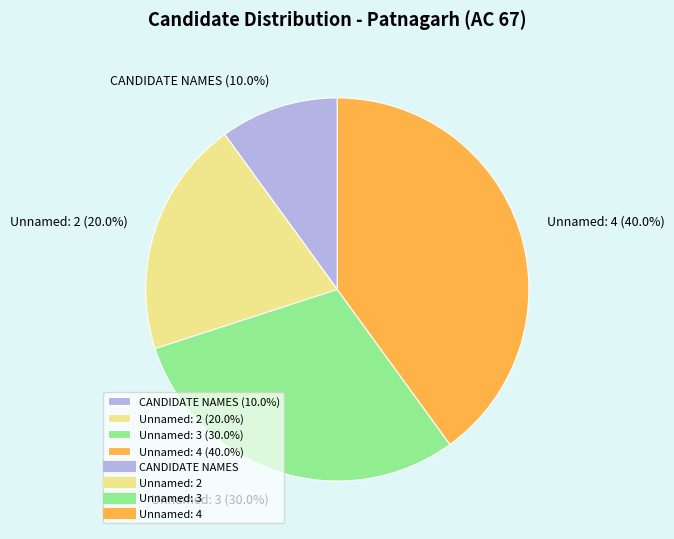

Rank the categories by value from lowest to highest.

CANDIDATE NAMES, Unnamed: 2, Unnamed: 3, Unnamed: 4